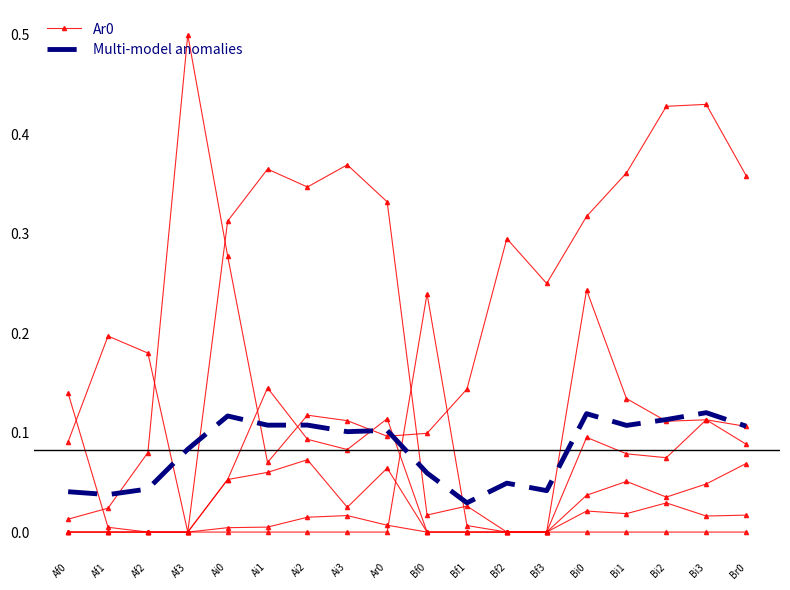

Which series has the largest range (max minus min)?

Ar0